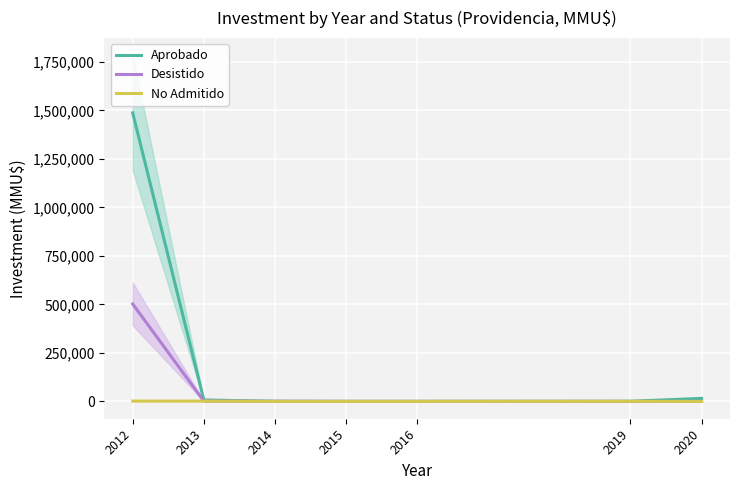

What is the value of the Desistido point at the 1st from the left?

502058